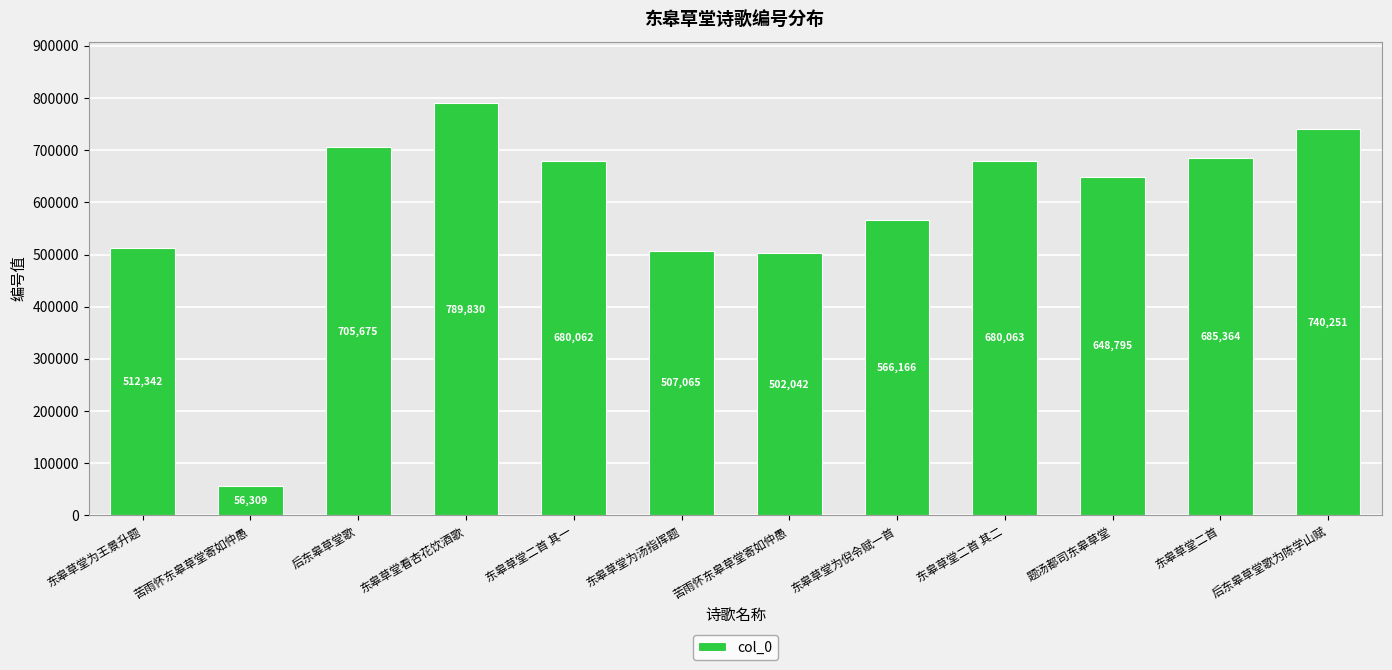

Which category has the lowest value across all series?

苦雨怀东皋草堂寄如仲愚